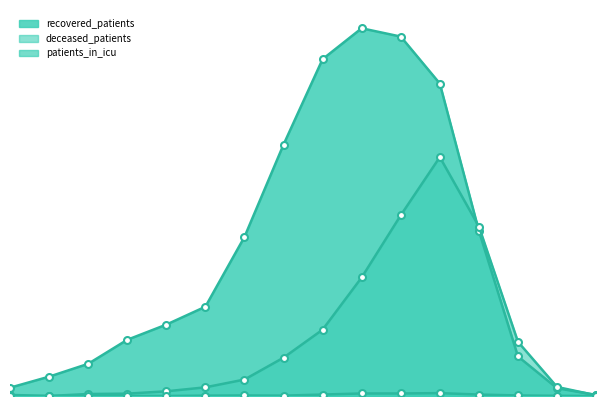

True or false: recovered_patients and patients_in_icu intersect in this chart.

False